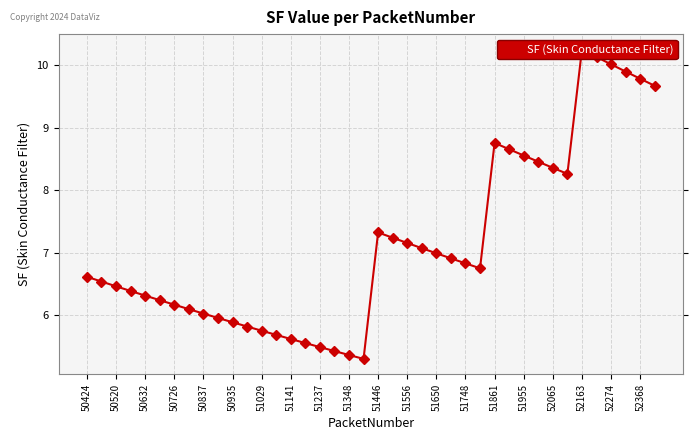

Reading left to right, transcribe all the data shown in this chart.

6.6	6.5	6.5	6.4	6.3	6.2	6.2	6.1	6.0	6.0	5.9	5.8	5.8	5.7	5.6	5.6	5.5	5.4	5.4	5.3	7.3	7.2	7.2	7.1	7.0	6.9	6.8	6.8	8.8	8.7	8.6	8.5	8.4	8.3	10.2	10.1	10.0	9.9	9.8	9.7